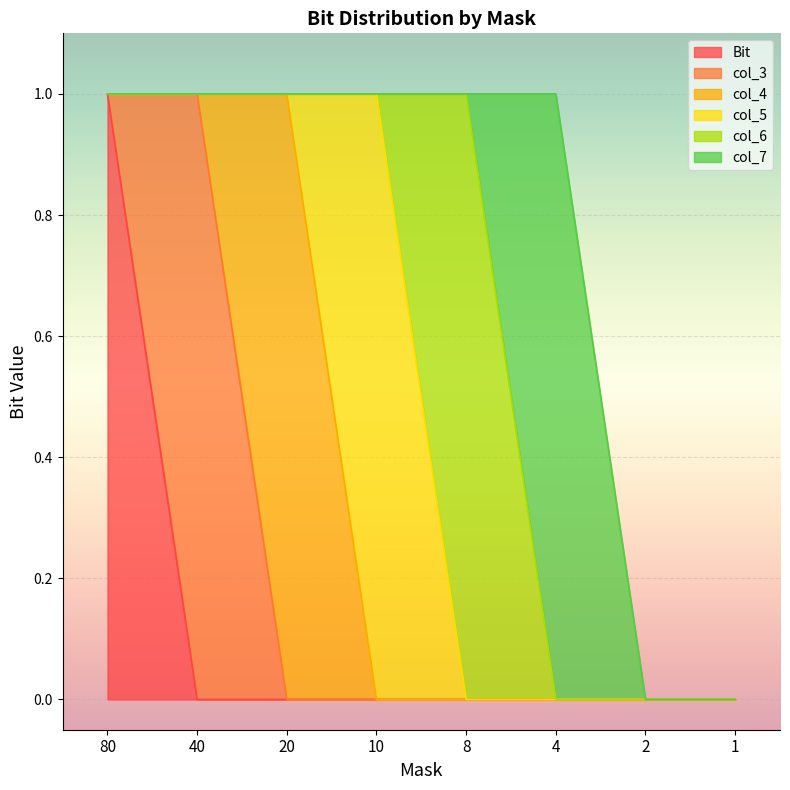

List the labels in order of col_5 value, largest first.

10, 80, 40, 20, 8, 4, 2, 1